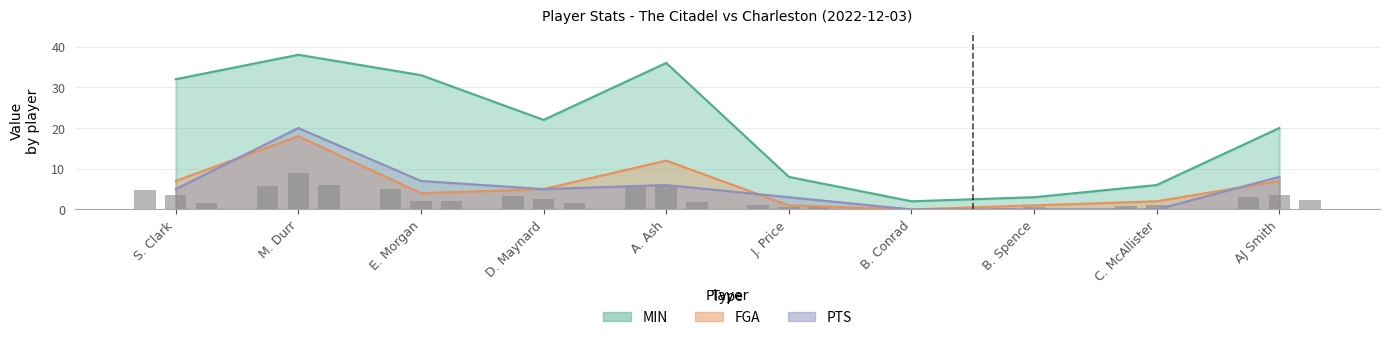

At how many categories does at least one series exceed 8?

6